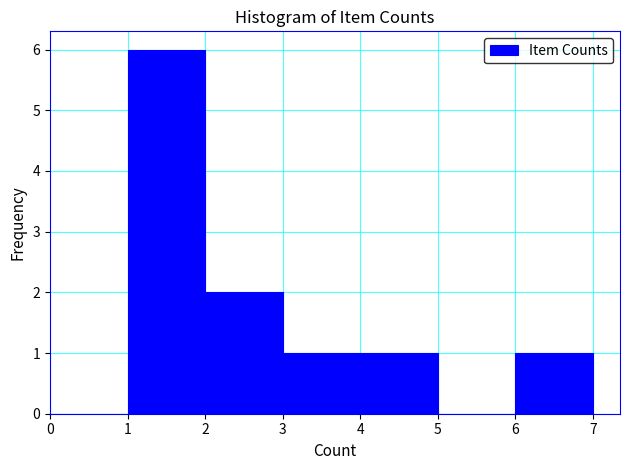

Reading left to right, list every bar in this chart as the range it spans on the x-axis followed by its height. The values are not printed on the chart, so give them approximately, as read against the axis.

0 to 1: 0
1 to 2: 6
2 to 3: 2
3 to 4: 1
4 to 5: 1
5 to 6: 0
6 to 7: 1